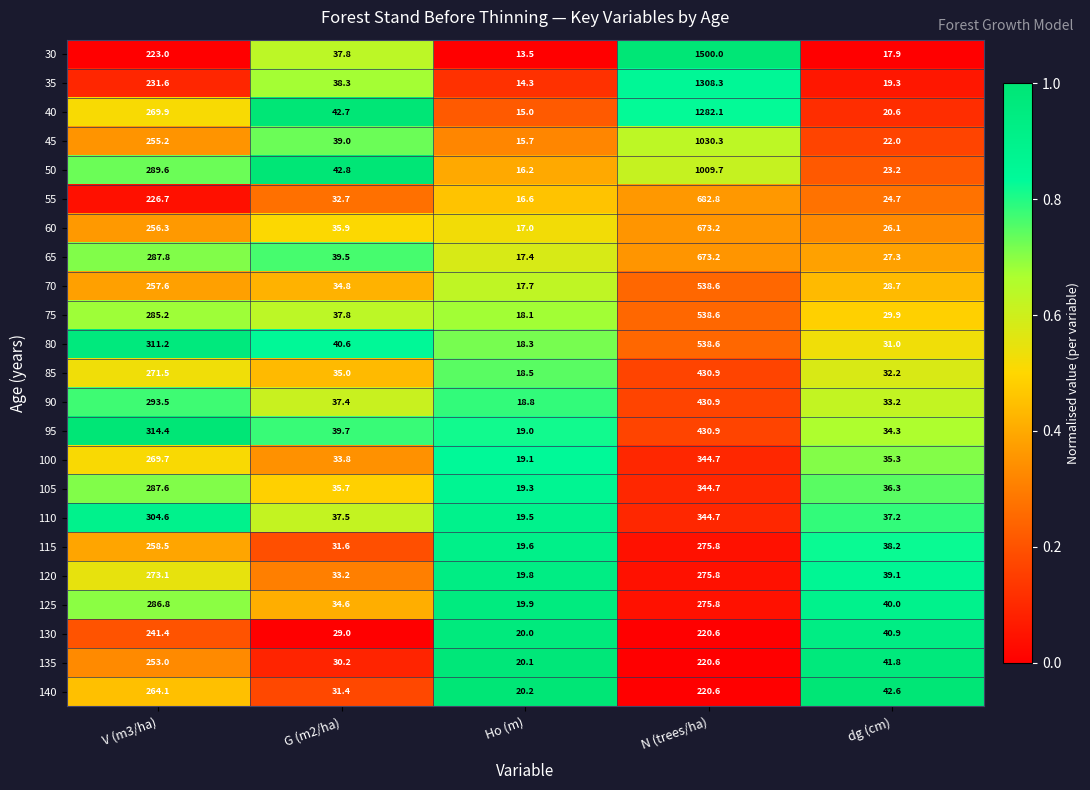

Which category has the lowest value across all series?

Ho (m)